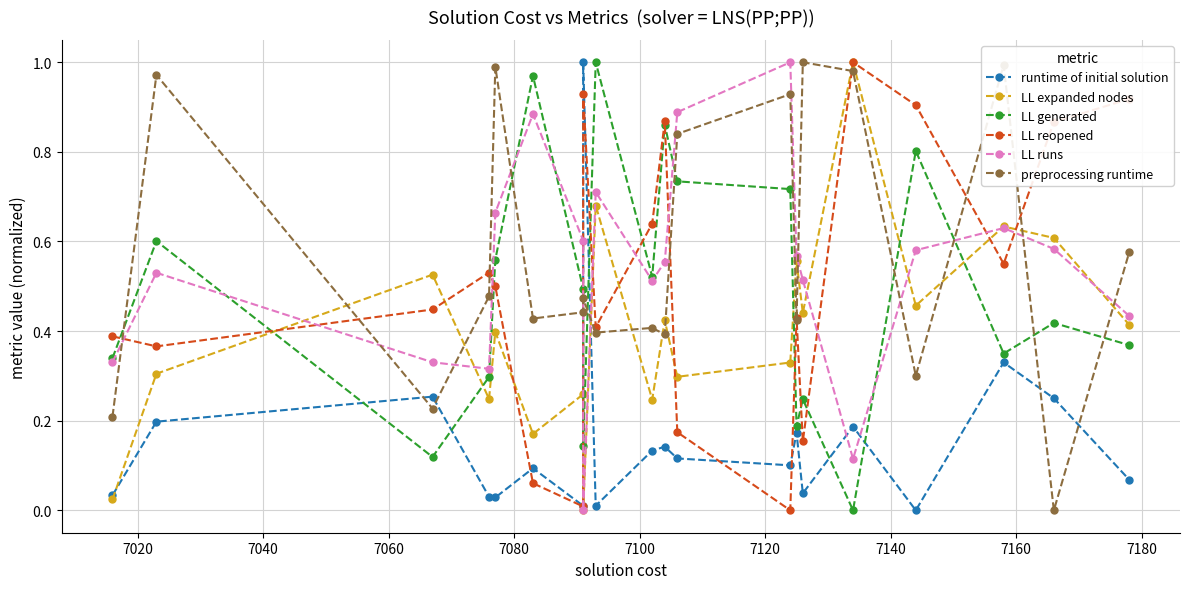

What is the maximum value for LL reopened?

1.0